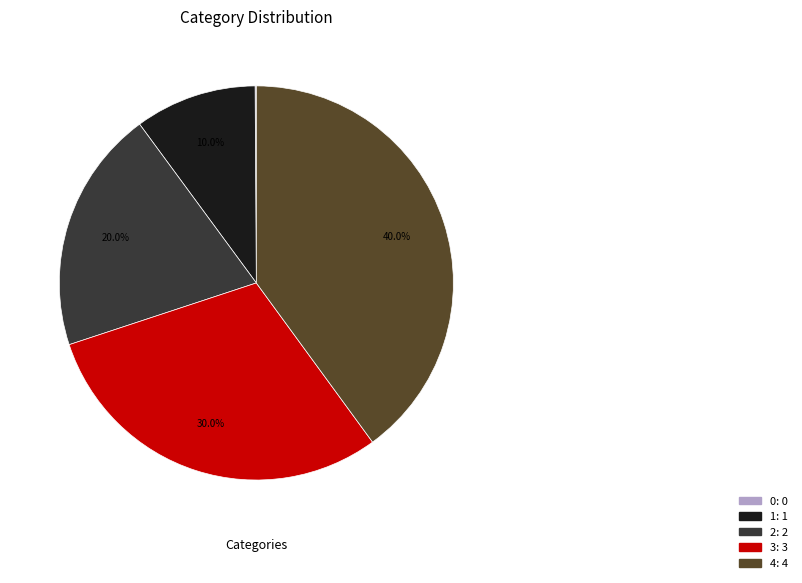

Count the number of slices in the pie.

5